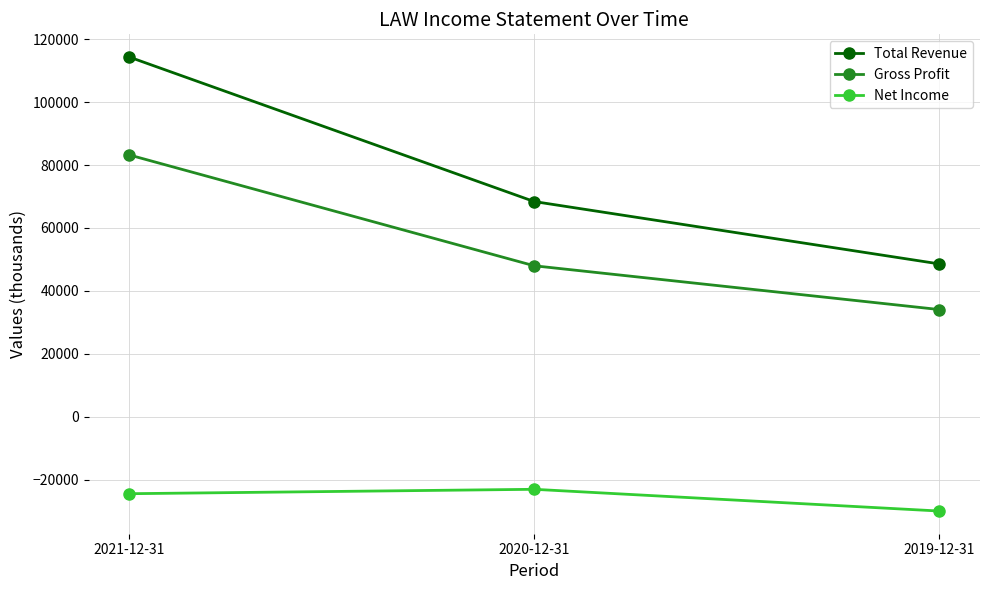

At which label does Net Income first exceed -24400?

2020-12-31